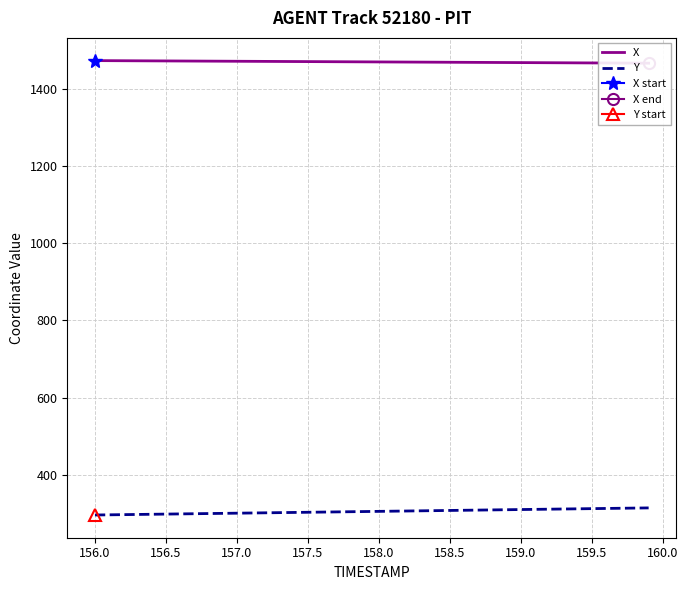

True or false: X and Y intersect in this chart.

False